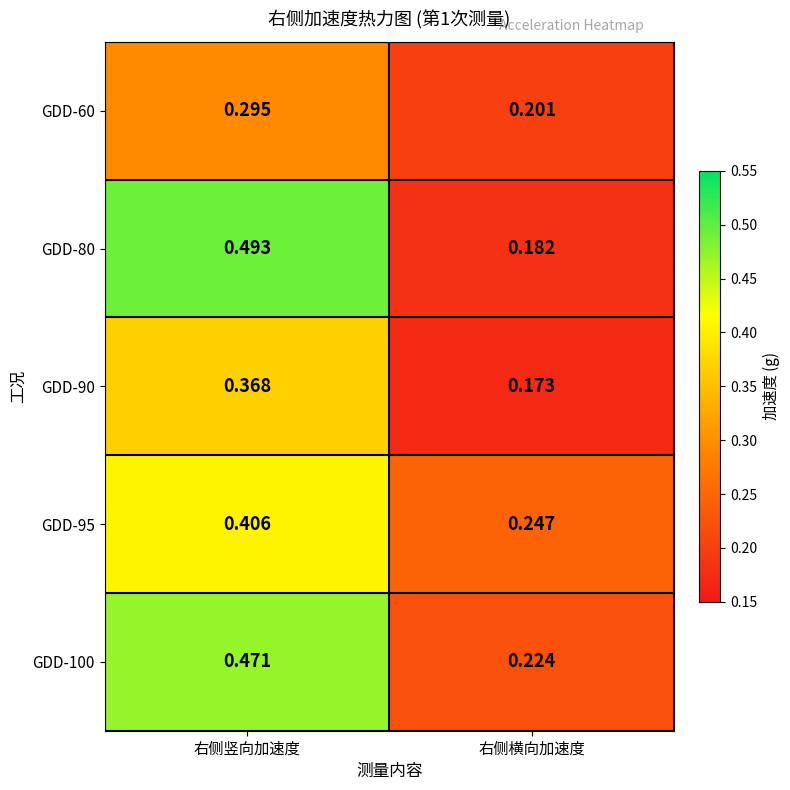

Which category has the highest value across all series?

右侧竖向加速度